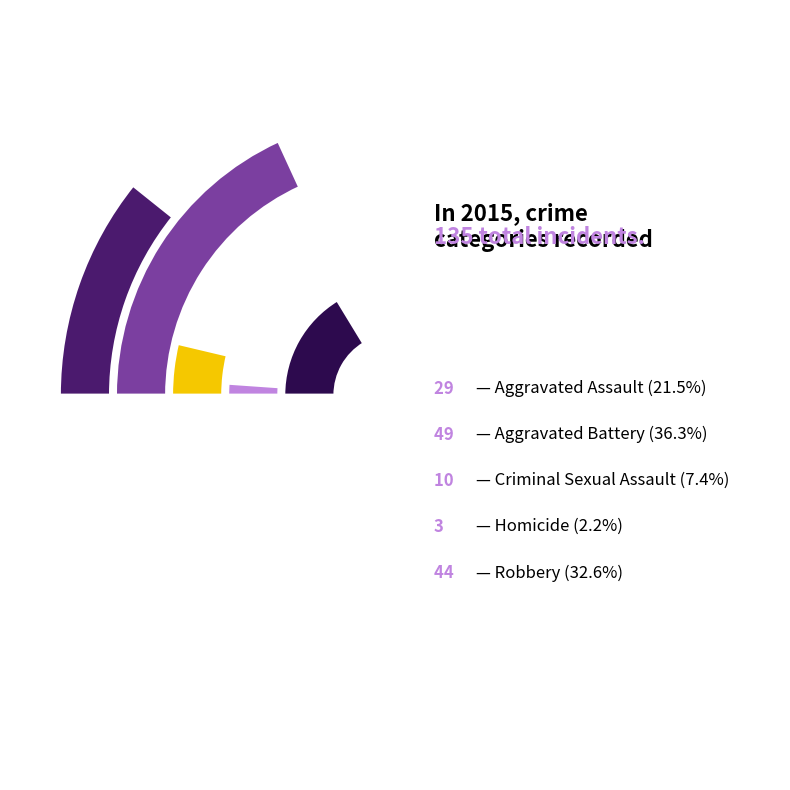

What is the change in value from Criminal Sexual Assault to Homicide?

-7